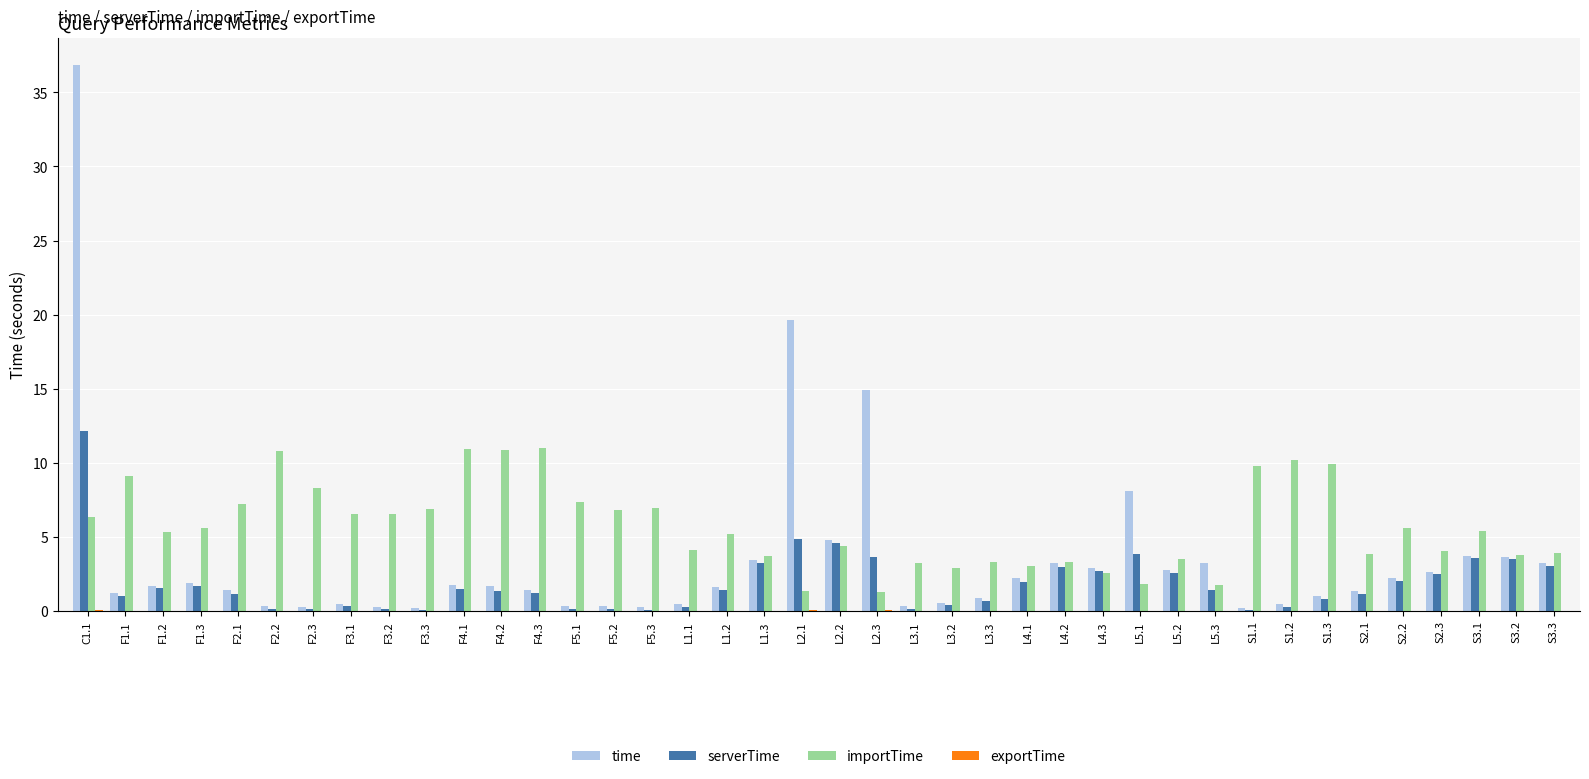

What is the sum of the importTime values at F4.3 and L4.2?

14.3